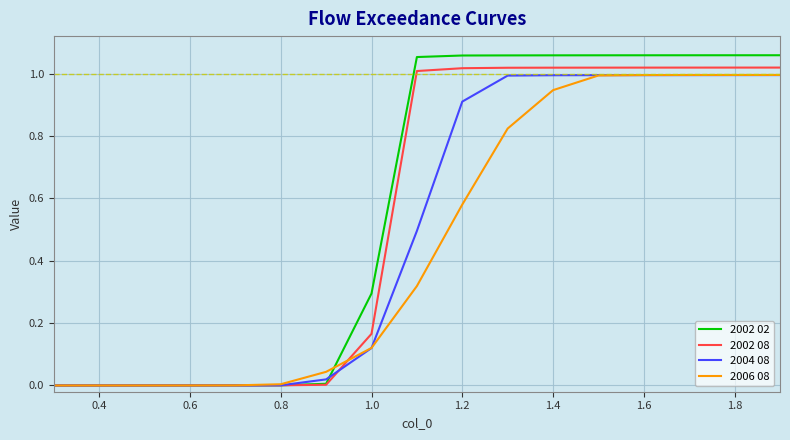

Which series has the widest spread of values?

2002 02